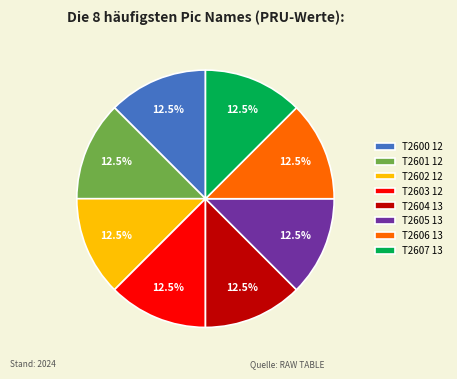

What is the ratio of the value at T2605 to the value at T2602?

1.0